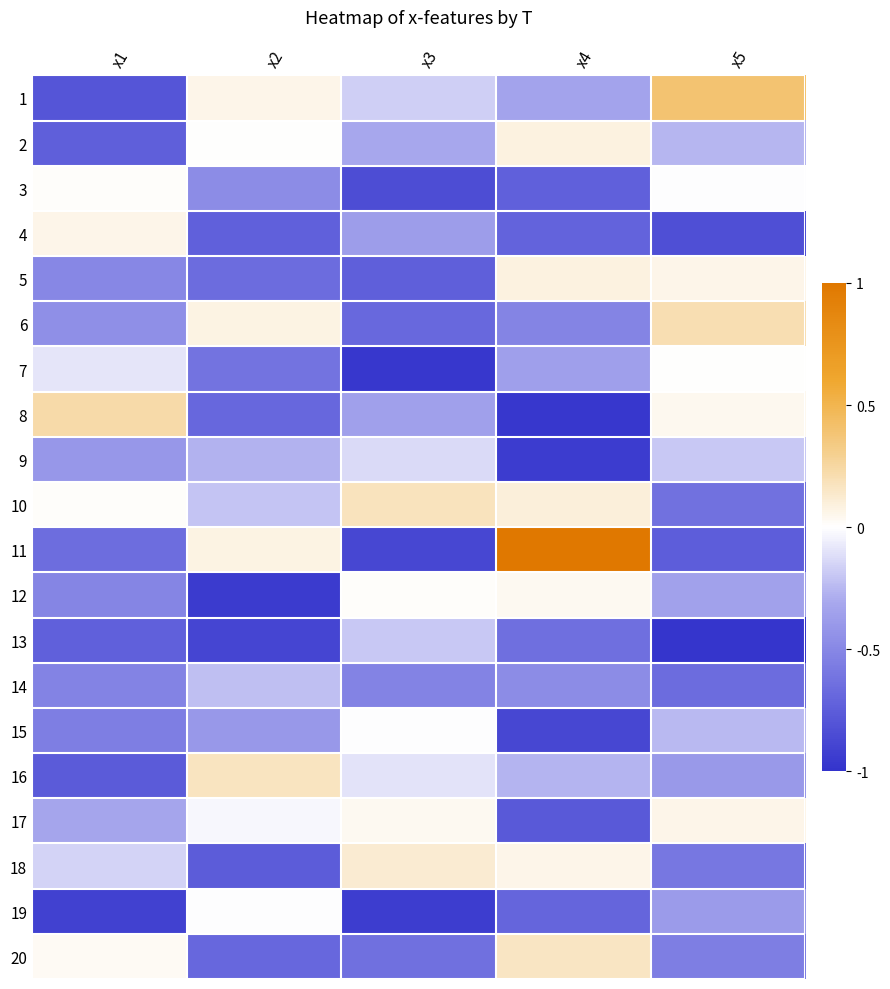

What is the total value across all series at x4?

-6.8